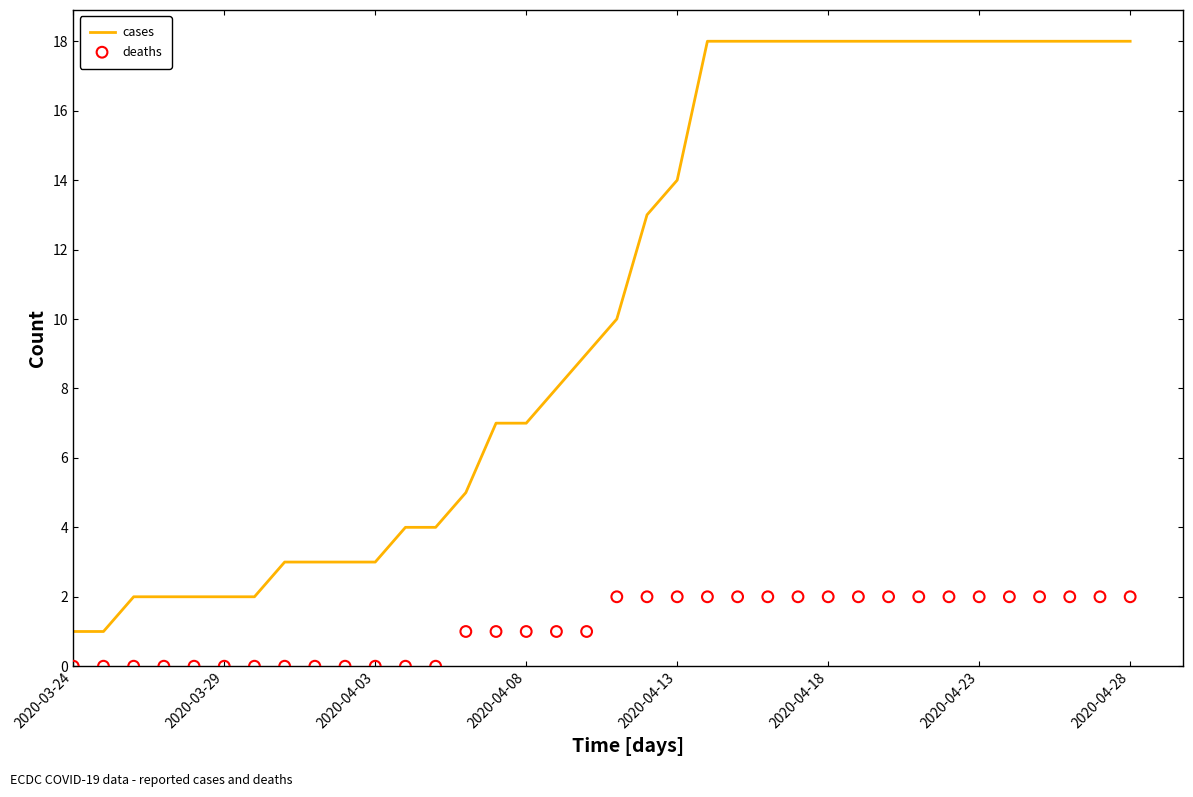

At how many categories does at least one series exceed 8?

19